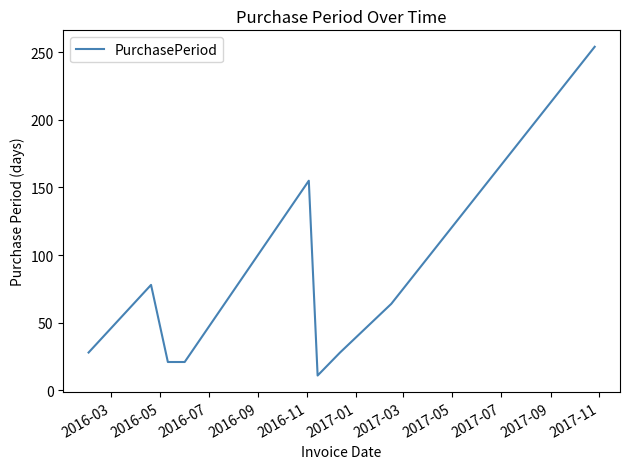

What is the maximum value shown in the chart?

254